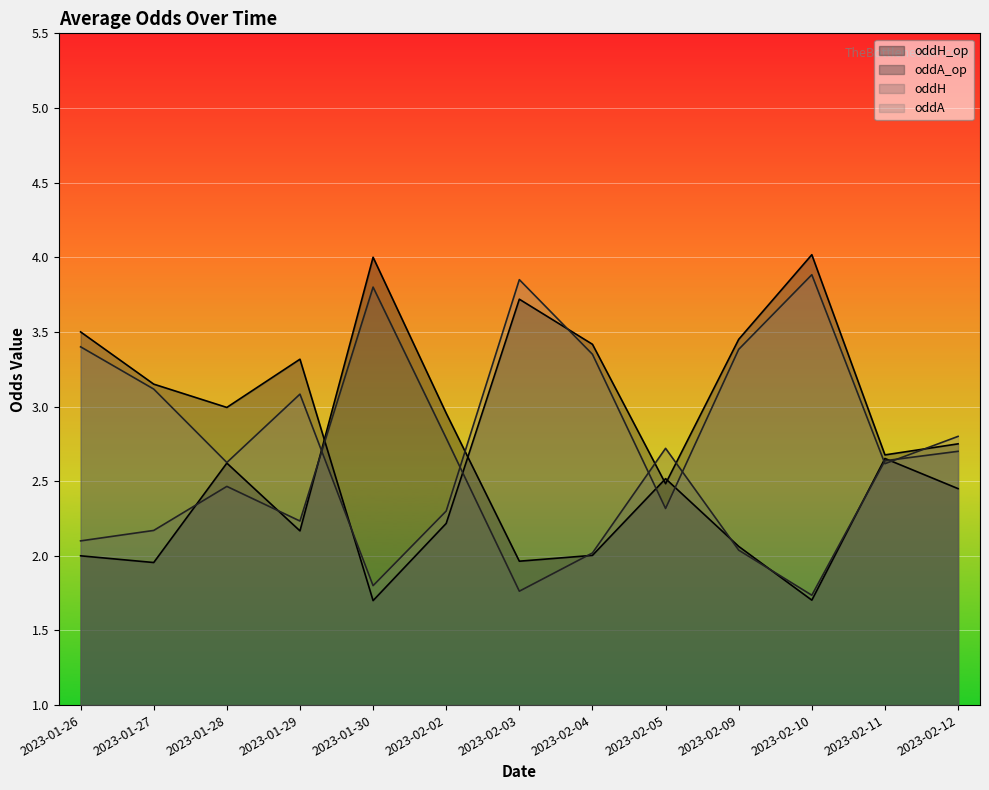

Which series has the widest spread of values?

oddA_op